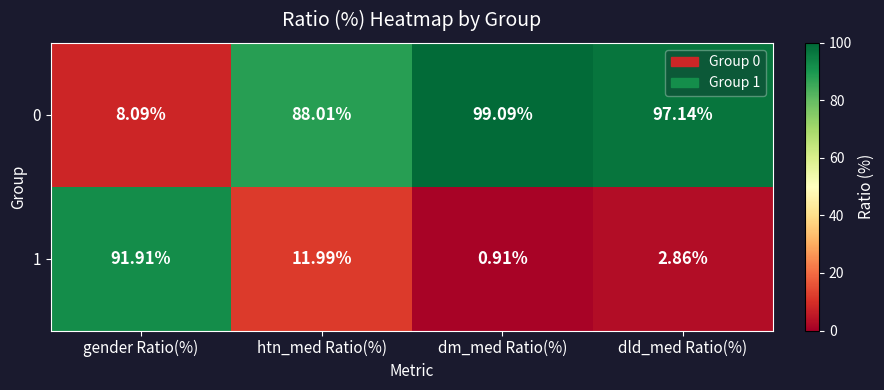

Where does the 1 series first go above 11?

gender Ratio(%)